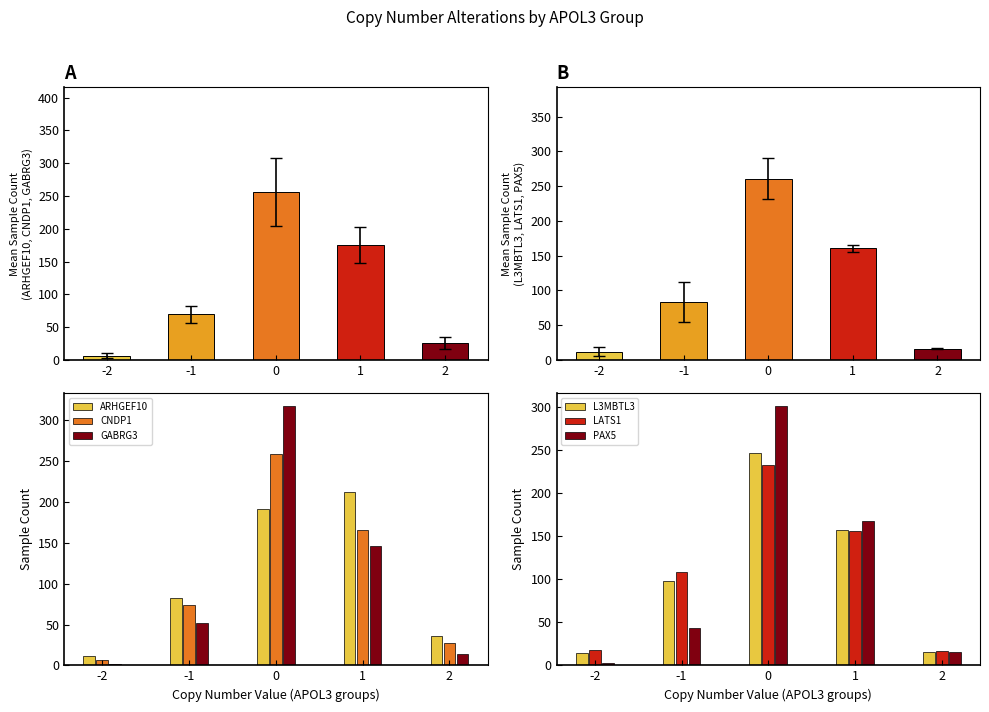

What is the maximum value for ARHGEF10?

212